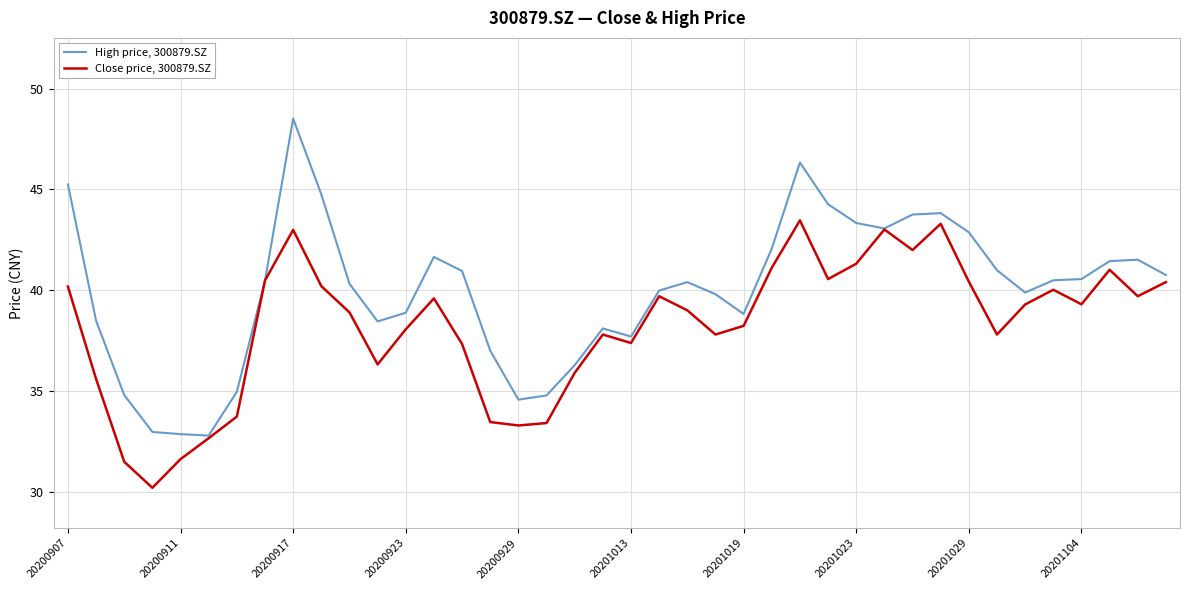

Which series has the largest total across all categories?

High price, 300879.SZ